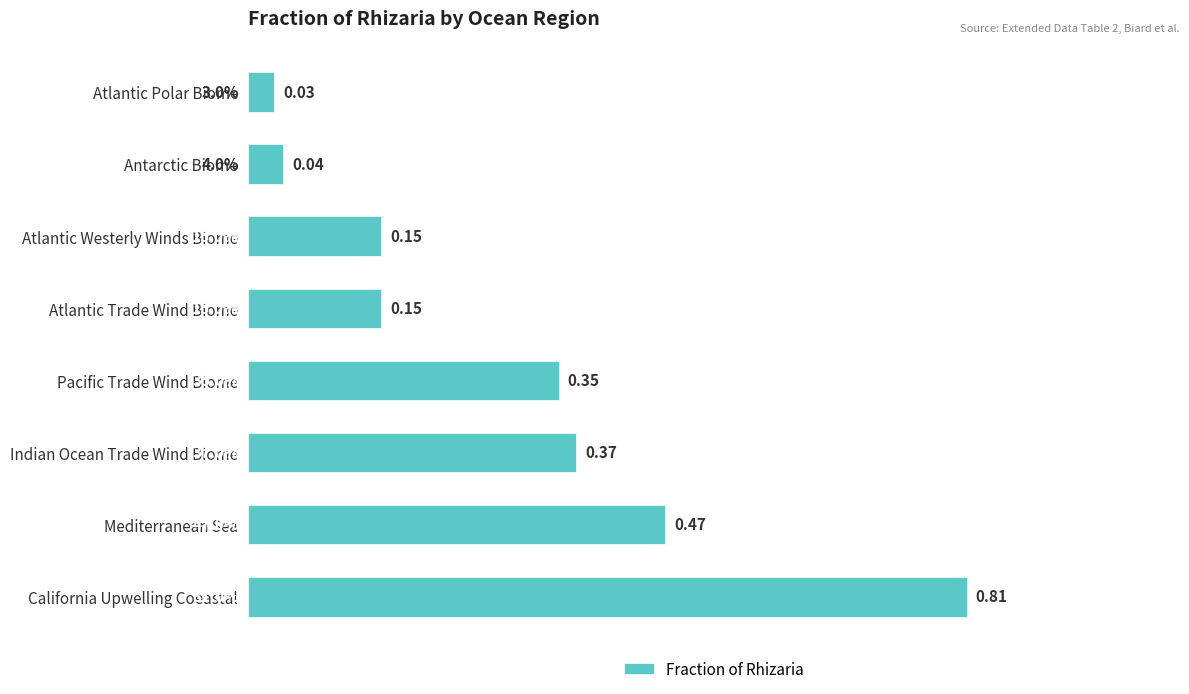

What is the change in value from Antarctic Biome to Atlantic Westerly Winds Biome?

+0.1